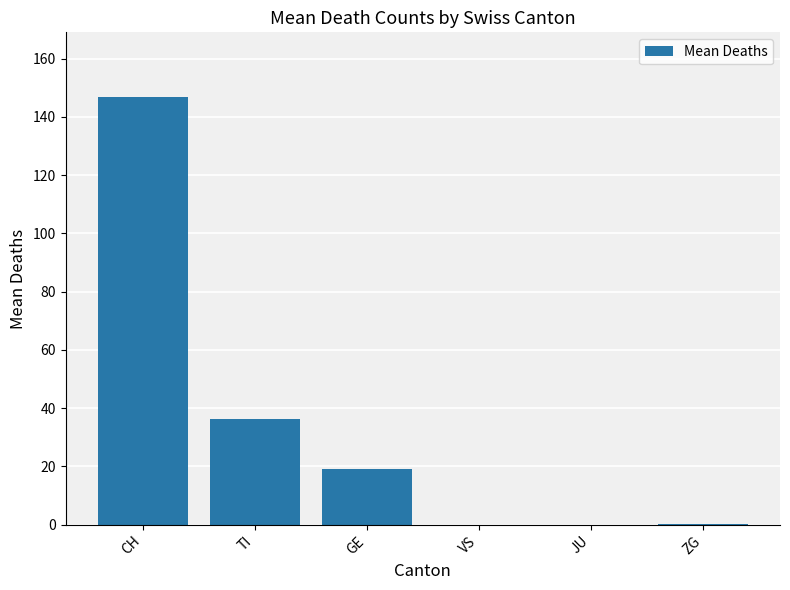

What is the maximum value shown in the chart?

147.0